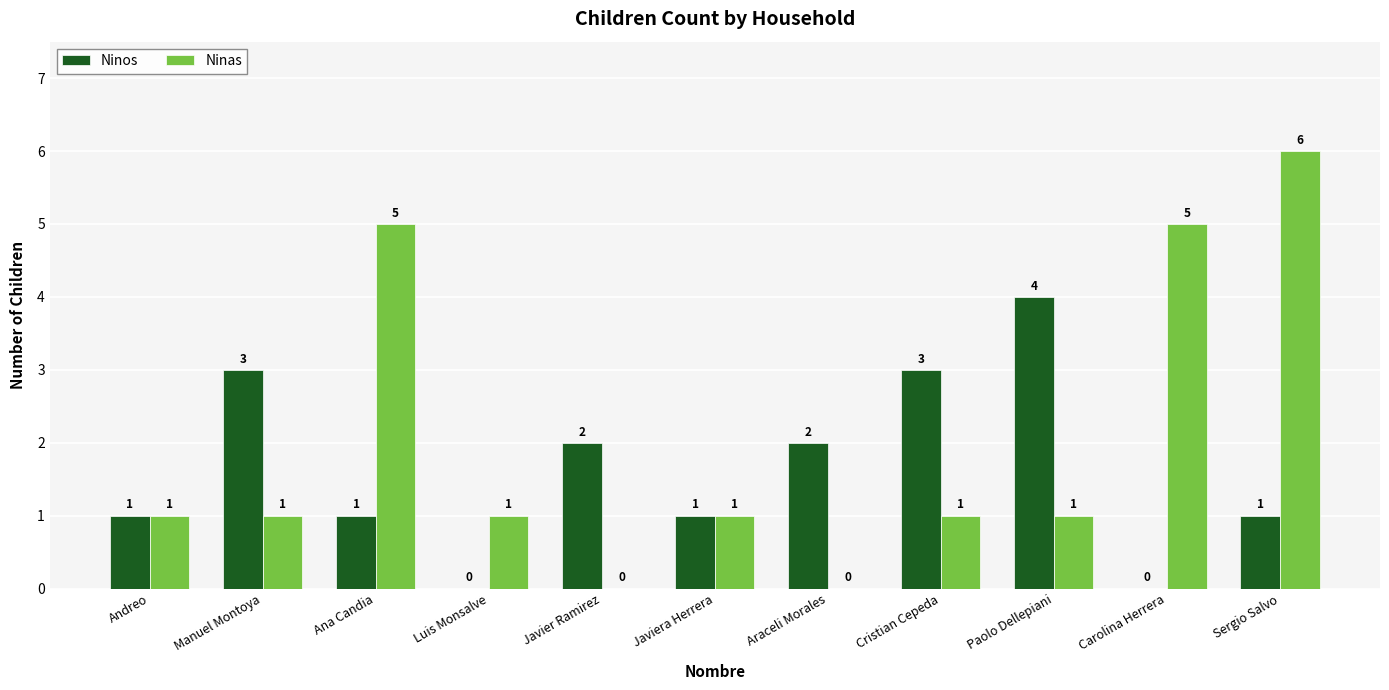

What is the sum of the Ninas values at Sergio Salvo and Javiera Herrera?

7